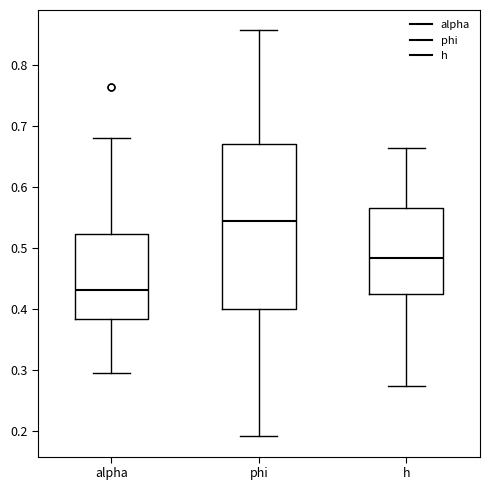

Reading left to right, transcribe this box plot: for each box, give where its median line is, the range the box spans, and where its two whiskers end, as read against the y-axis. The values are not printed on the chart, so give them approximately, as read against the axis.

alpha: median 0.43, box 0.38 to 0.52, whiskers 0.30 to 0.68
phi: median 0.54, box 0.40 to 0.67, whiskers 0.19 to 0.86
h: median 0.48, box 0.42 to 0.57, whiskers 0.27 to 0.66